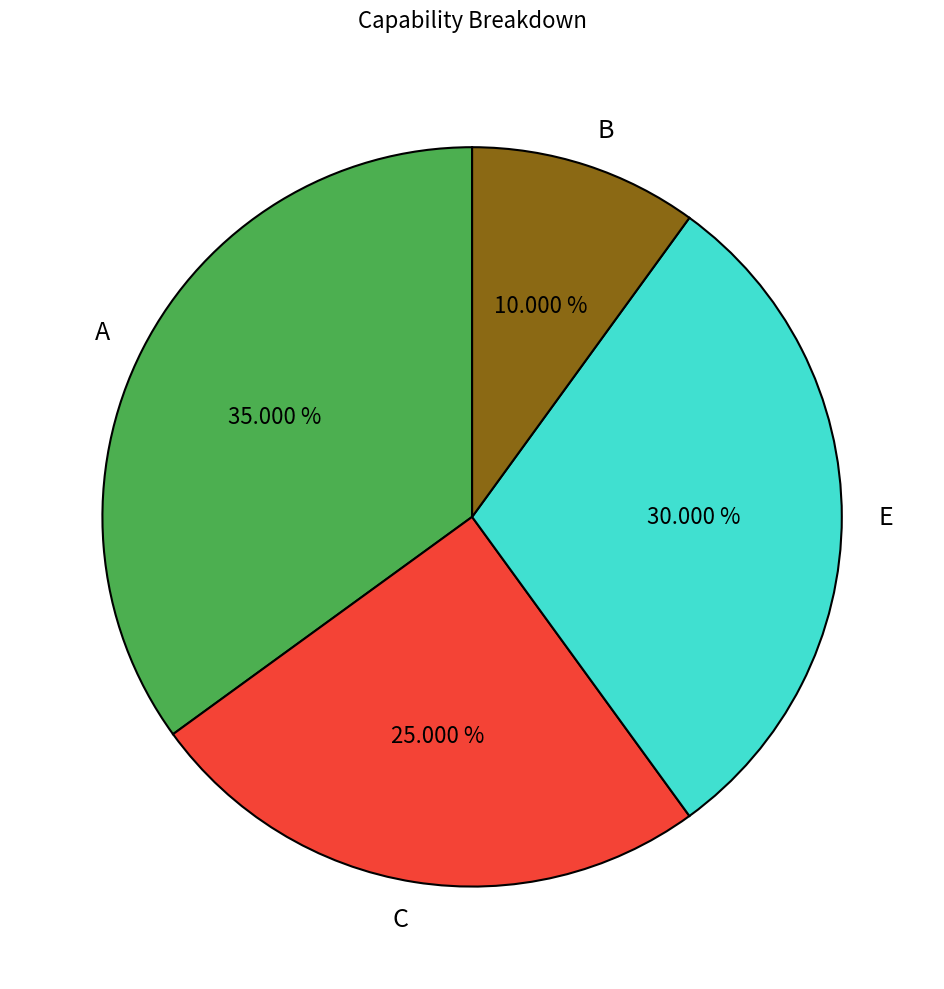

To the nearest percent, what percentage of the pie is E?

30%